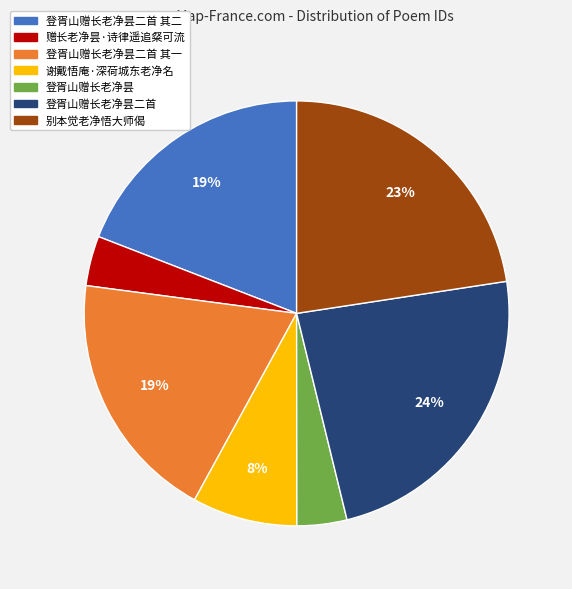

Does any single category account for the majority?

No